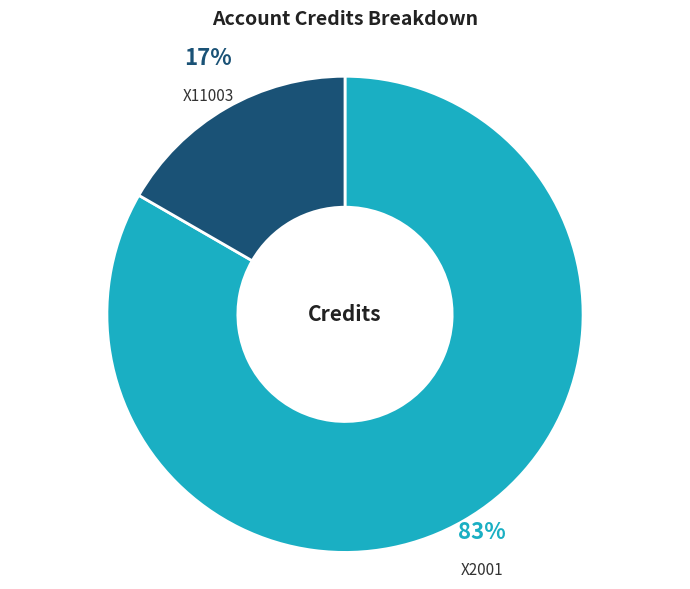

What percentage is the X2001 slice, to the nearest percent?

83%